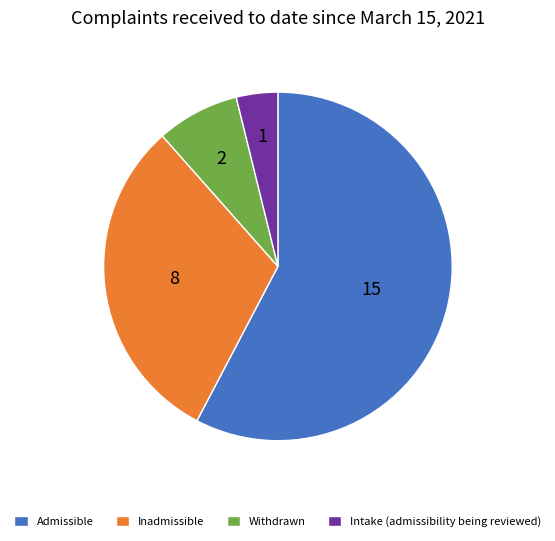

What is the ratio of the value at Admissible to the value at Intake (admissibility being reviewed)?

15.0